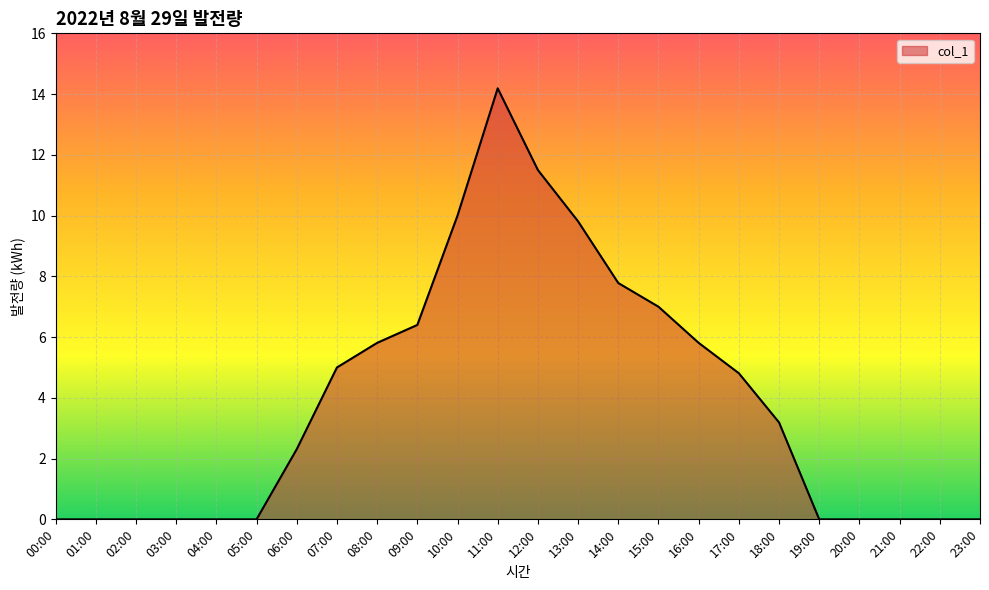

Reading left to right, transcribe all the data shown in this chart.

0.0	0.0	0.0	0.0	0.0	0.0	2.3	5.0	5.8	6.4	10.0	14.2	11.5	9.8	7.8	7.0	5.8	4.8	3.2	0.0	0.0	0.0	0.0	0.0